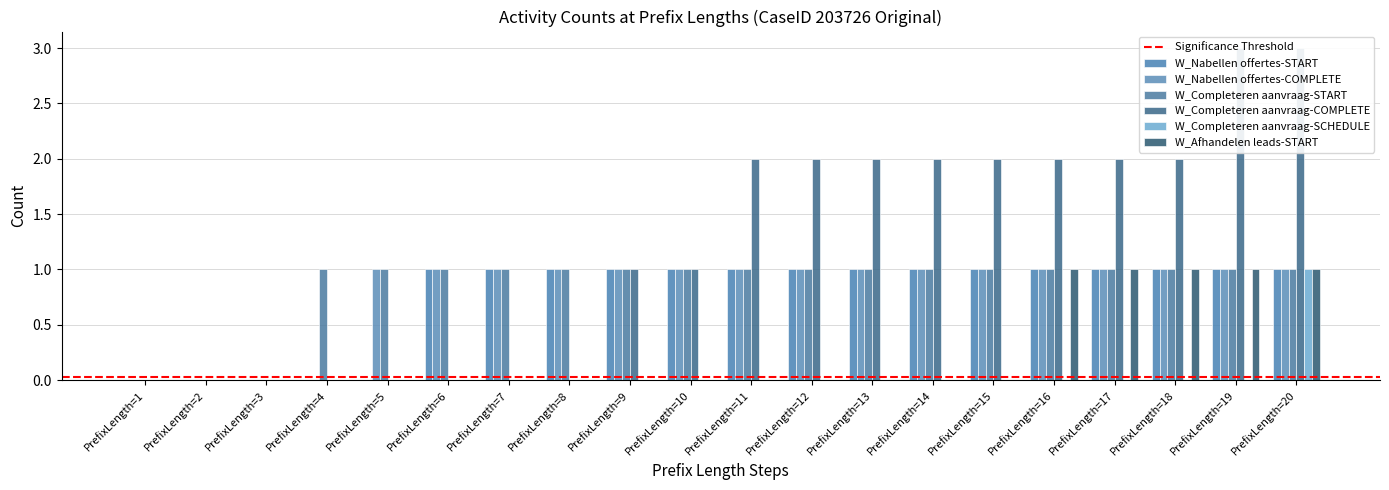

At which category does the chart reach its minimum across all series?

PrefixLength=1